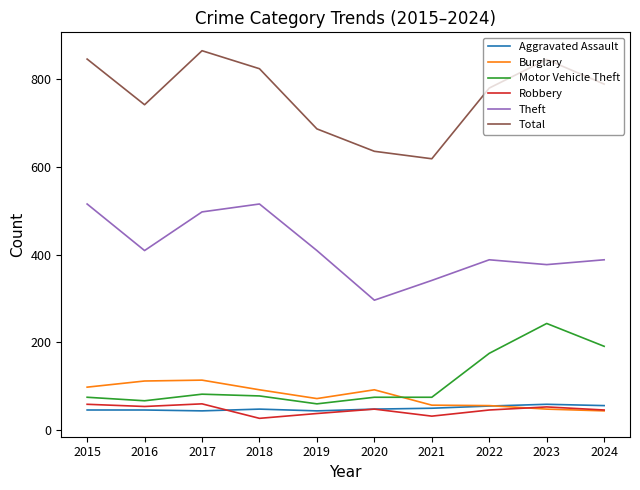

Is it true that Theft equals 250 at 2017?

False